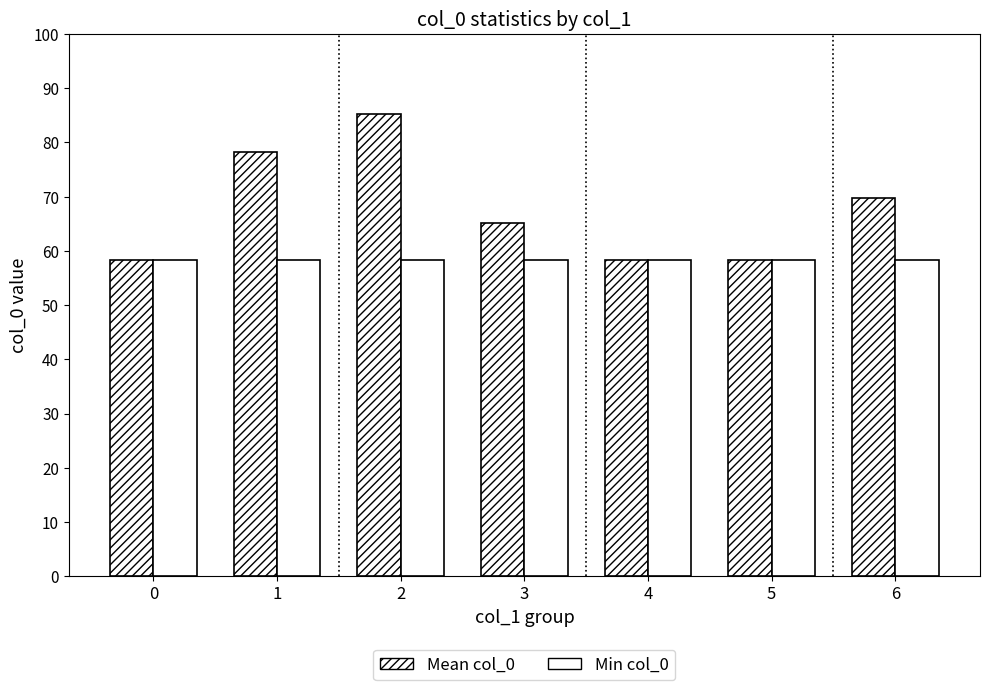

What is the sum of all Min col_0 values?

408.2